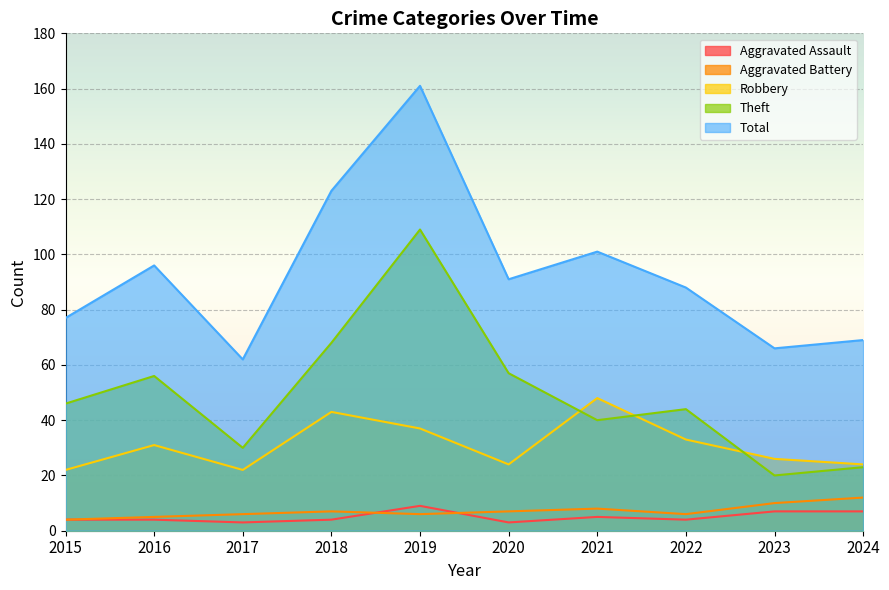

How many lines are shown in the chart?

5